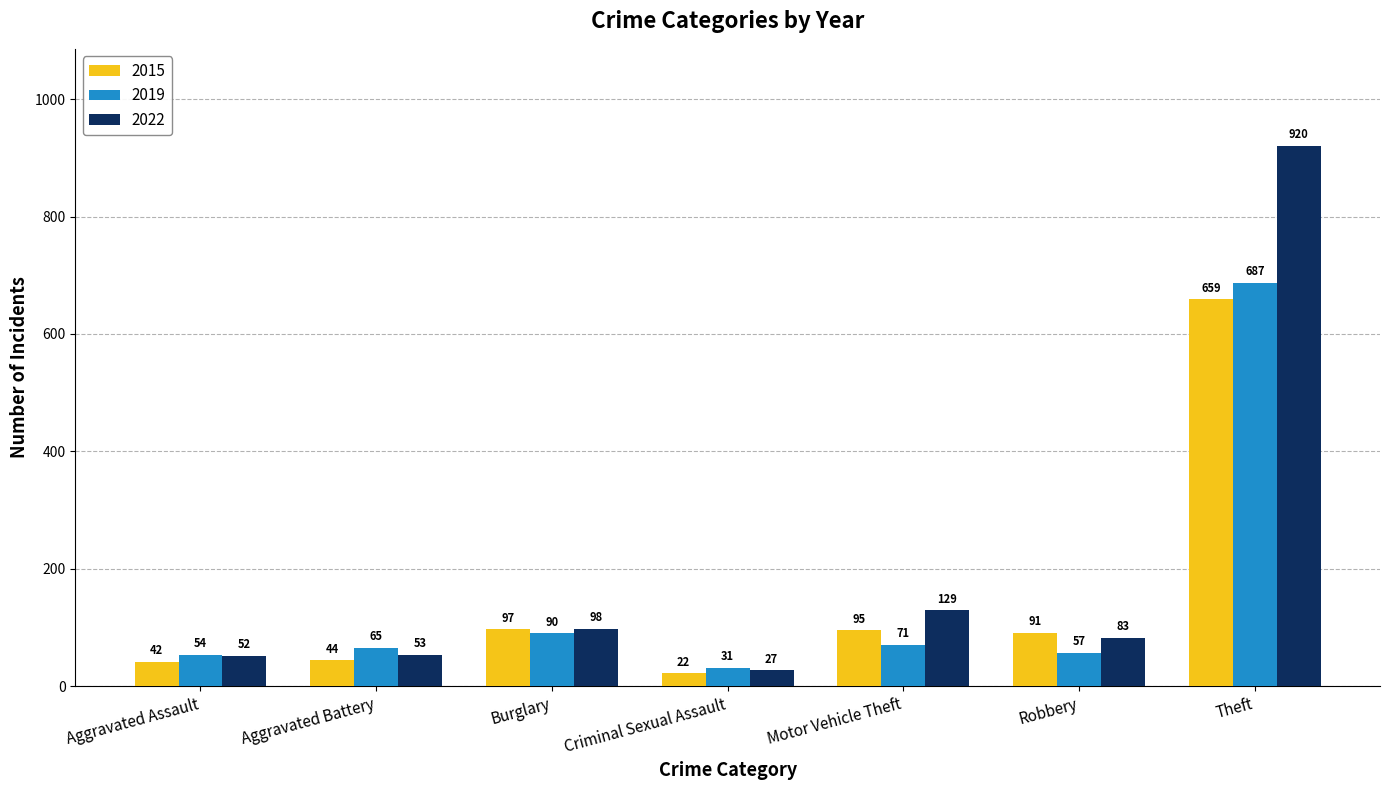

What is the smallest value displayed?

22